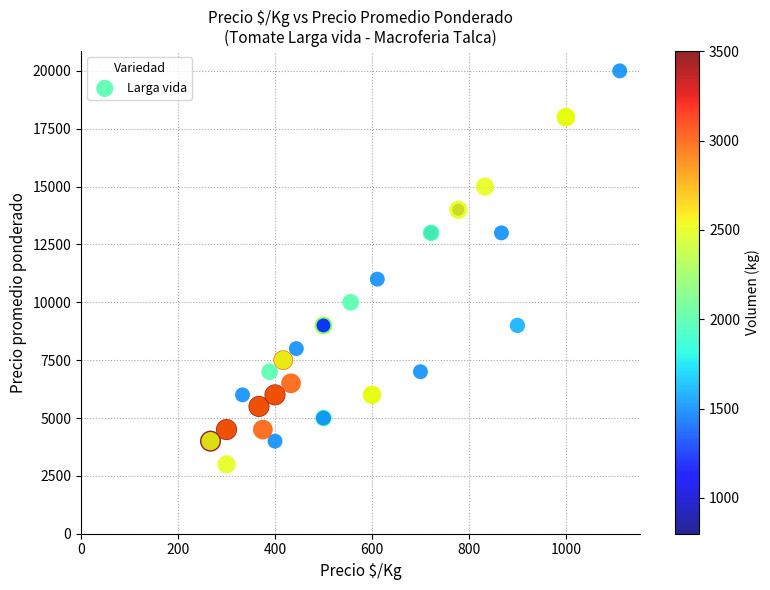

What Y value in the scatter plot is closest to 11500?

11000